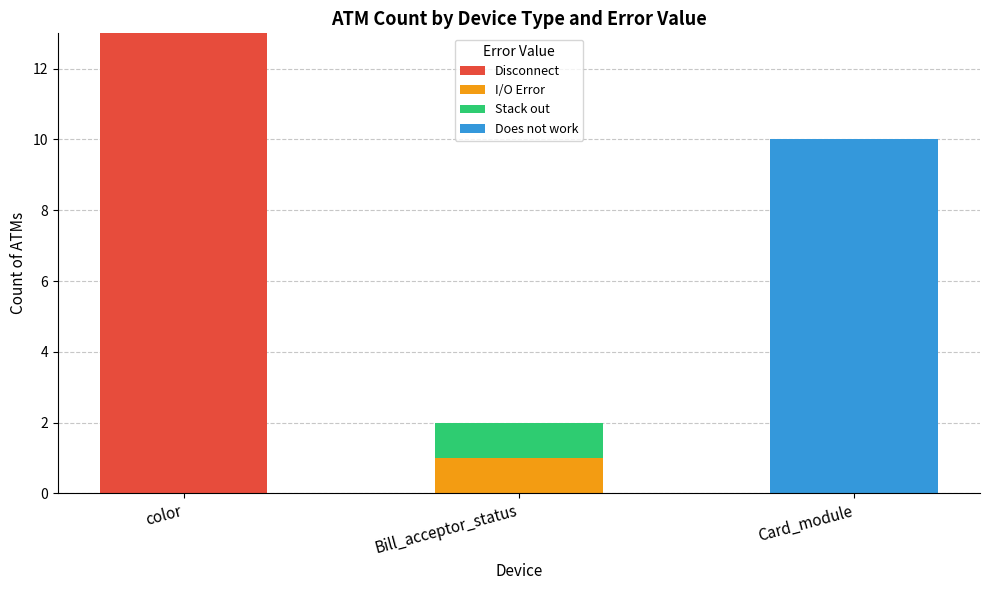

At which category is the sum across all series the highest?

color